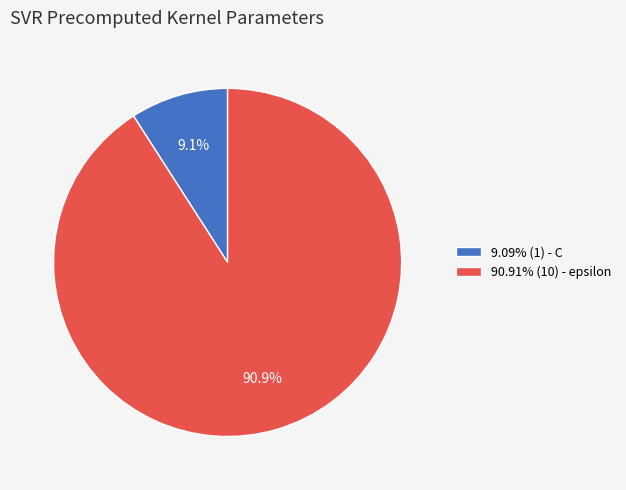

What portion of the pie excludes 9.09% (1) - C?

90.9%